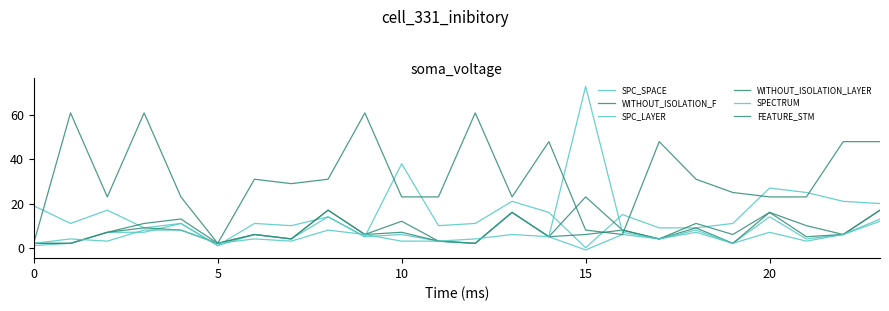

What is the maximum value shown in the chart?

73